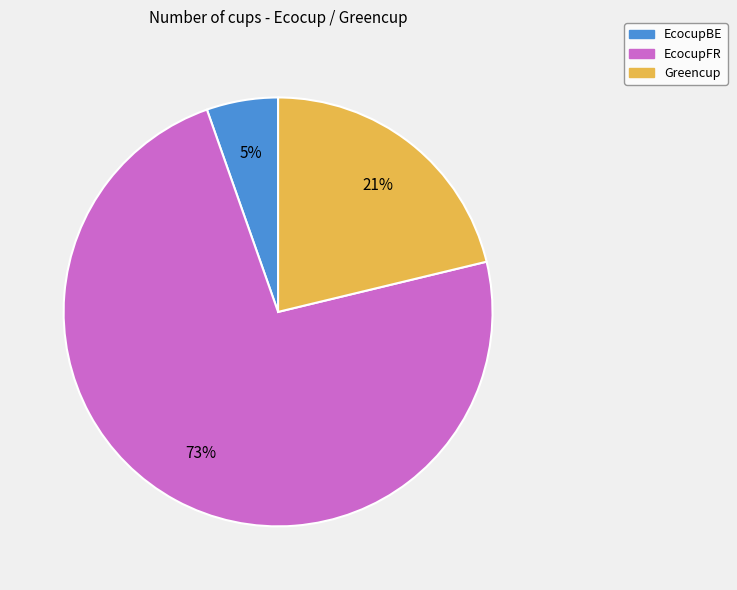

What is the majority slice?

EcocupFR